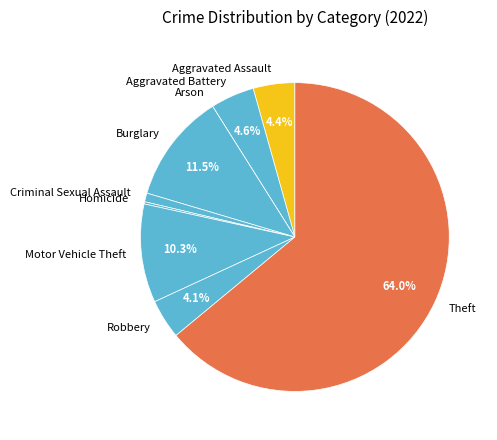

To the nearest percent, what is the average slice percentage?

11%